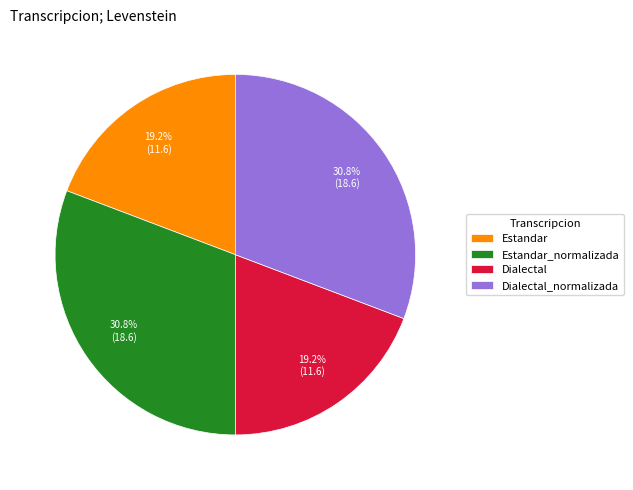

To the nearest percent, what is the average slice percentage?

25%